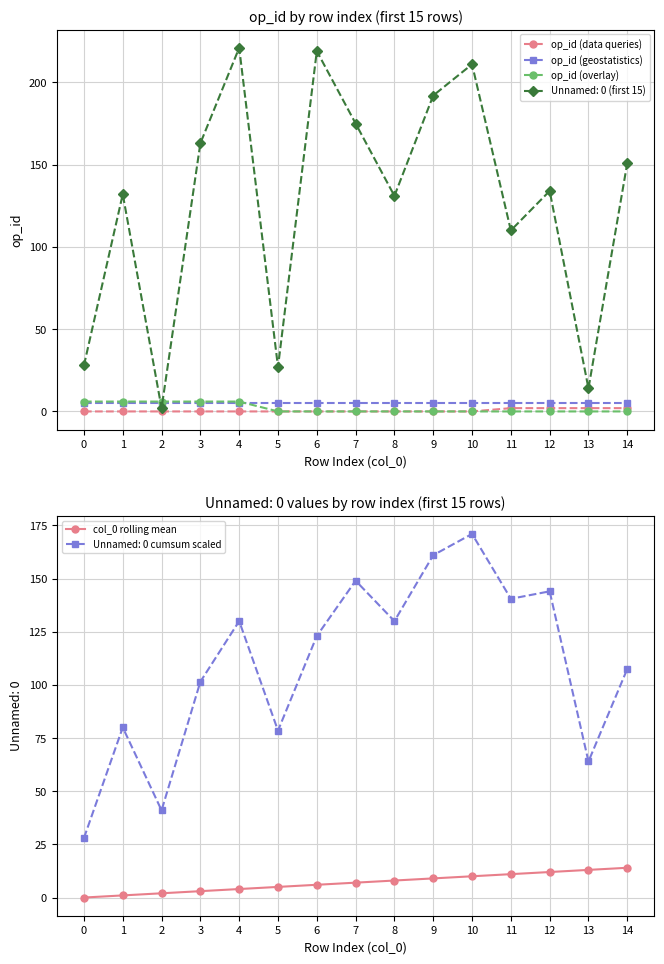

What is the difference between the highest and lowest values at 3?

6